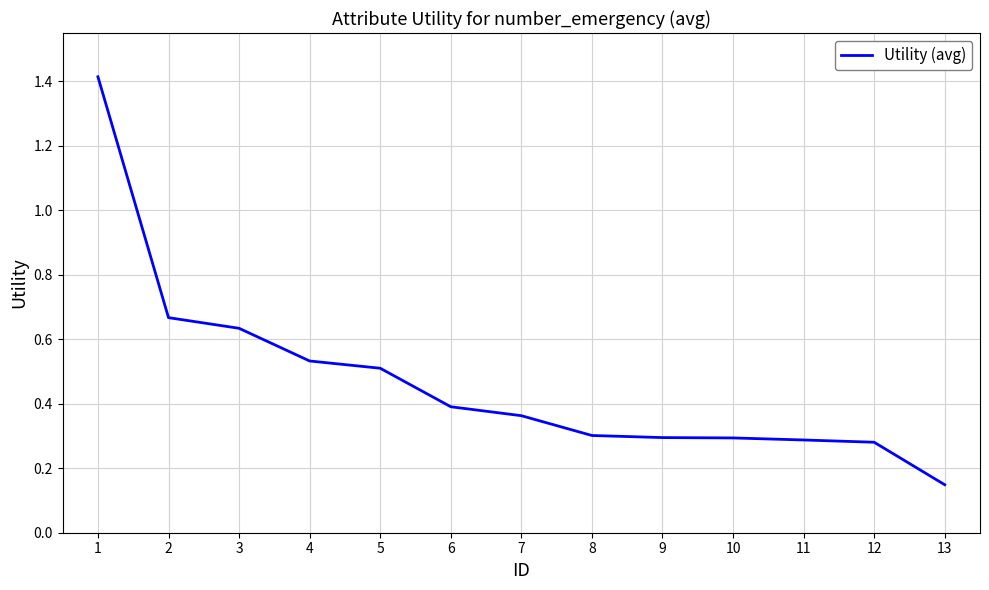

What is the sum of all values?

6.1